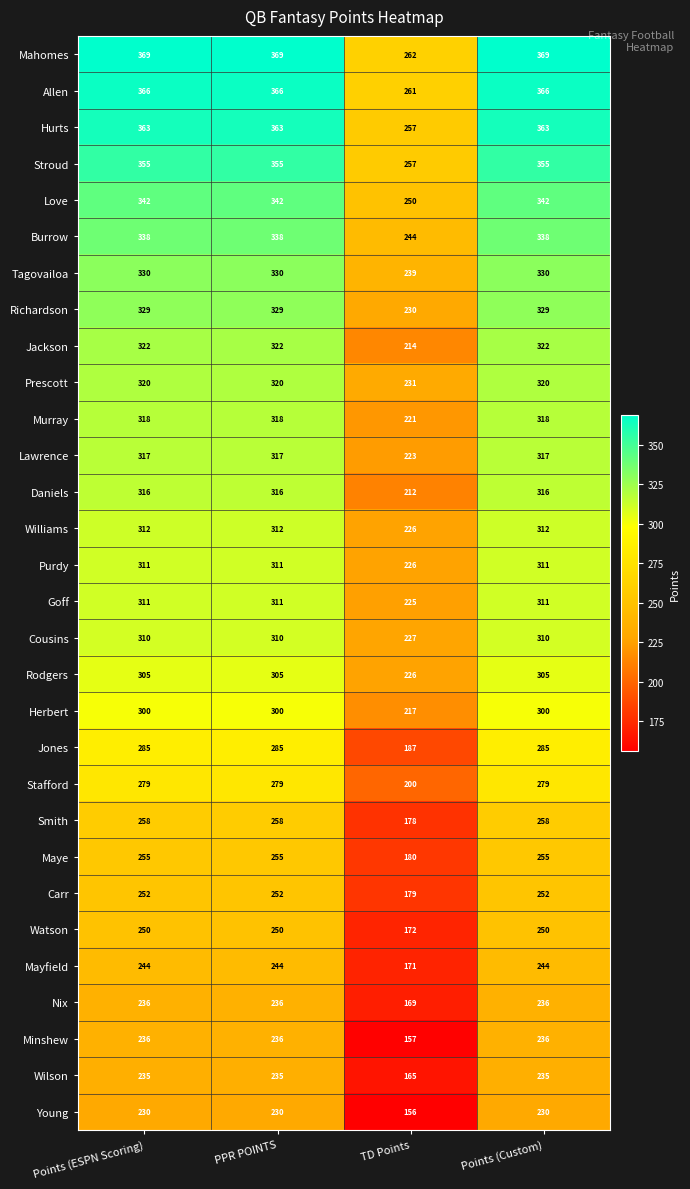

What is the spread (max minus min) of values at Points (Custom)?

139